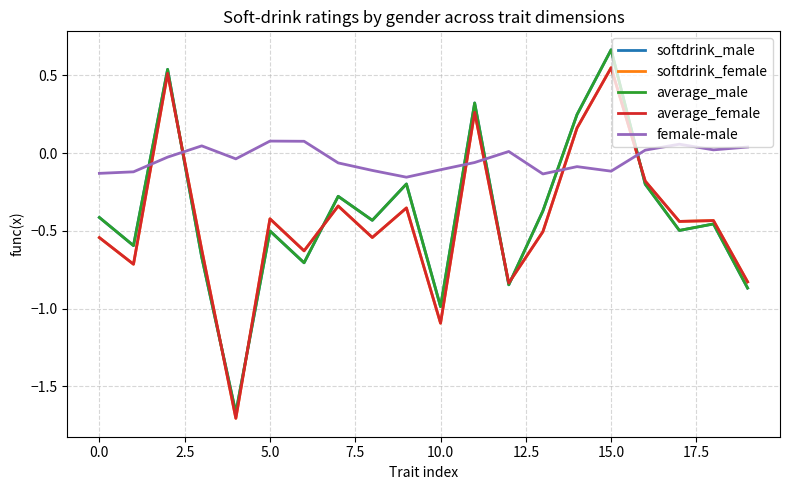

Which series has the largest total across all categories?

female-male